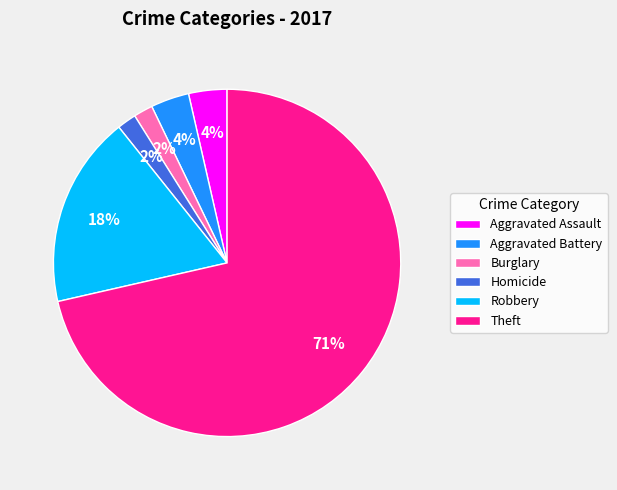

To the nearest percent, what percentage of the pie is Aggravated Assault?

4%